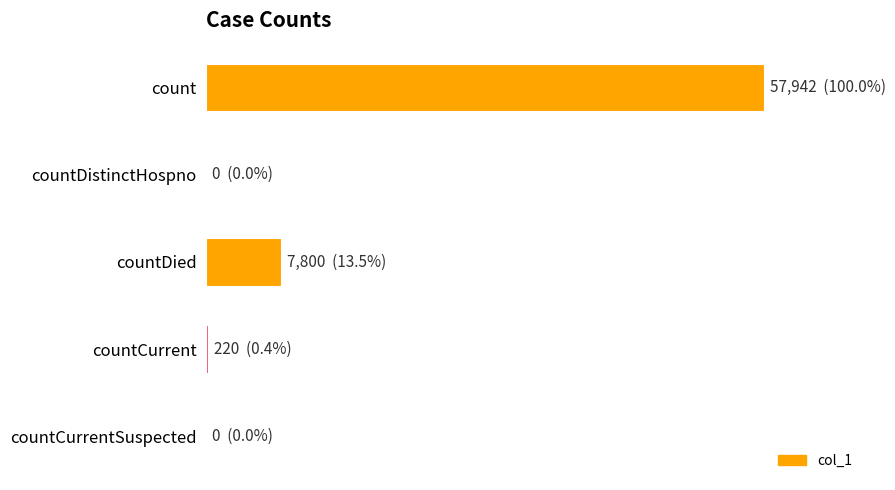

What is the average value?

13192